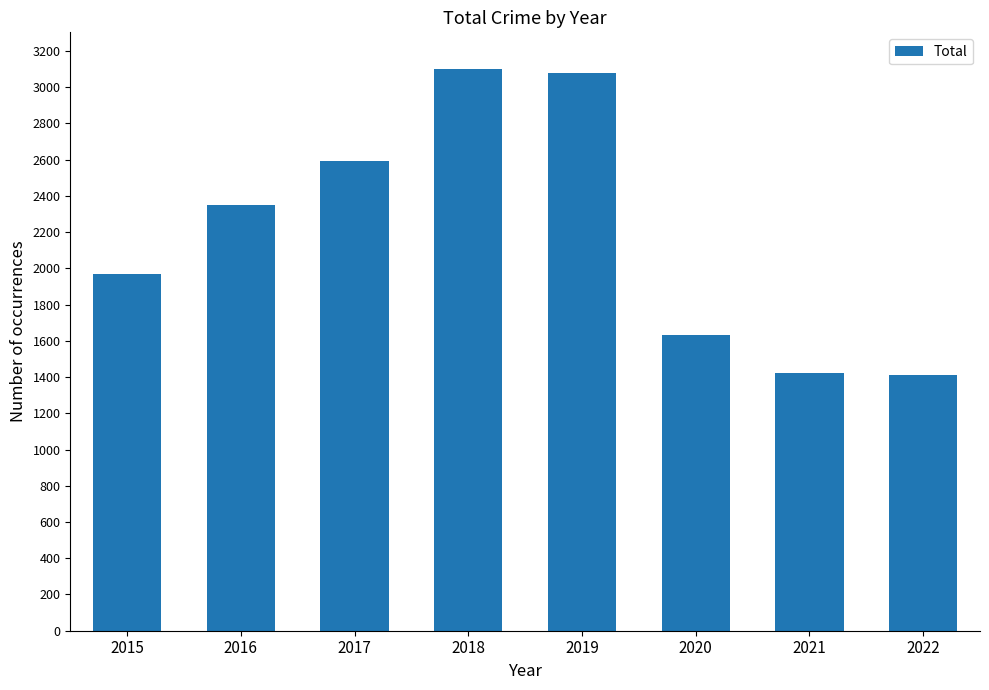

What is the change in value from 2017 to 2018?

+511